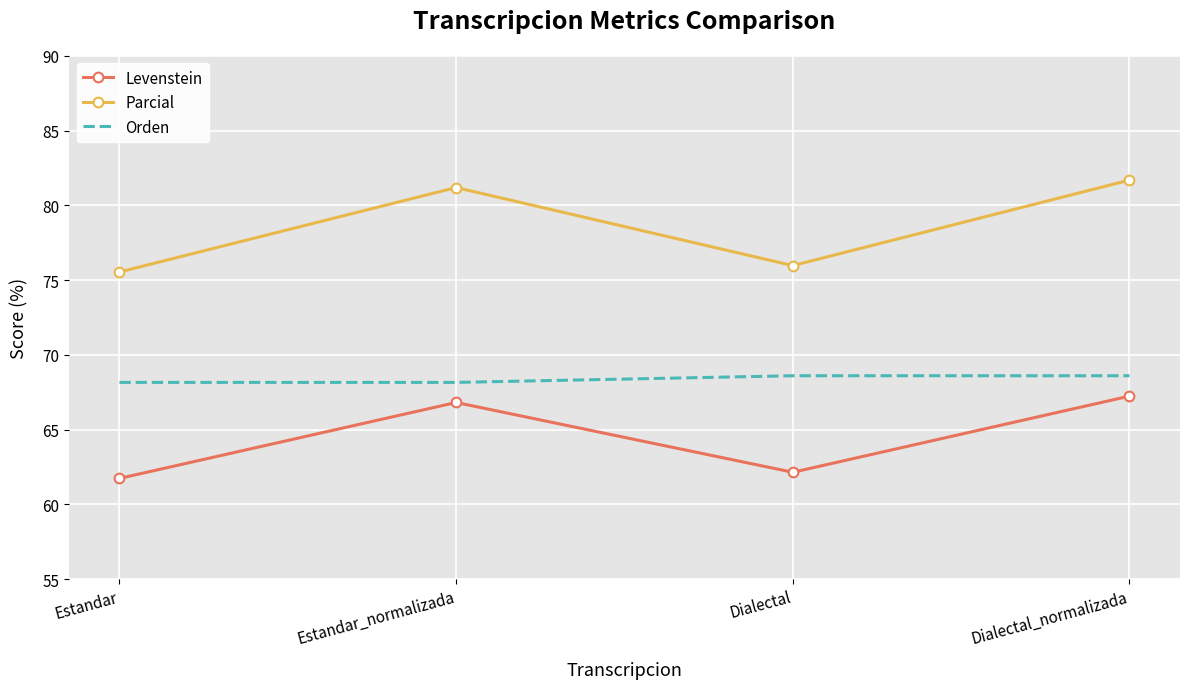

What are all the series names shown in the legend?

Levenstein, Parcial, Orden